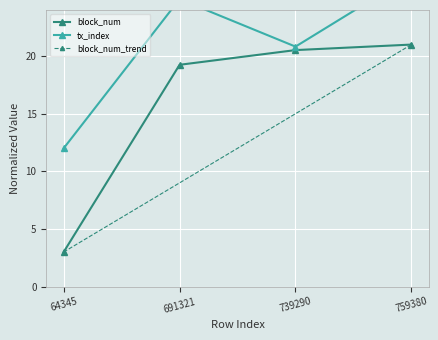

Is this an area chart (filled region under the line)?

No